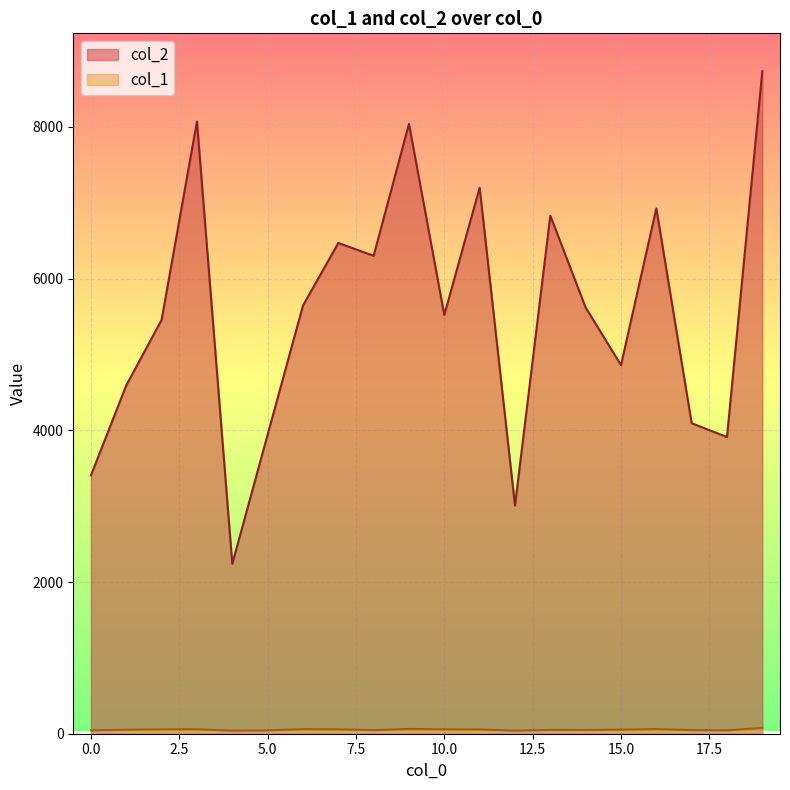

Reading right to left, list all the values displayed in this chart.

col_2: 8734	3911	4094	6926	4860	5619	6829	3009	7199	5521	8040	6301	6470	5644	3943	2240	8072	5457	4593	3407
col_1: 76	44	48	61	54	49	50	40	56	58	63	47	58	60	44	40	59	58	53	43